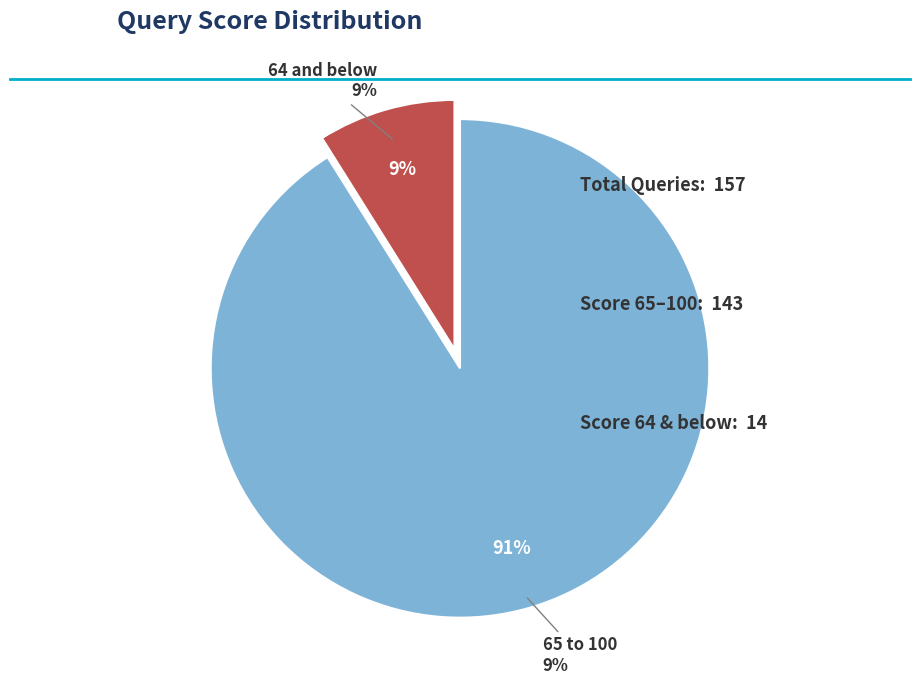

What percentage is NOT represented by 65 to 100?

8.9%